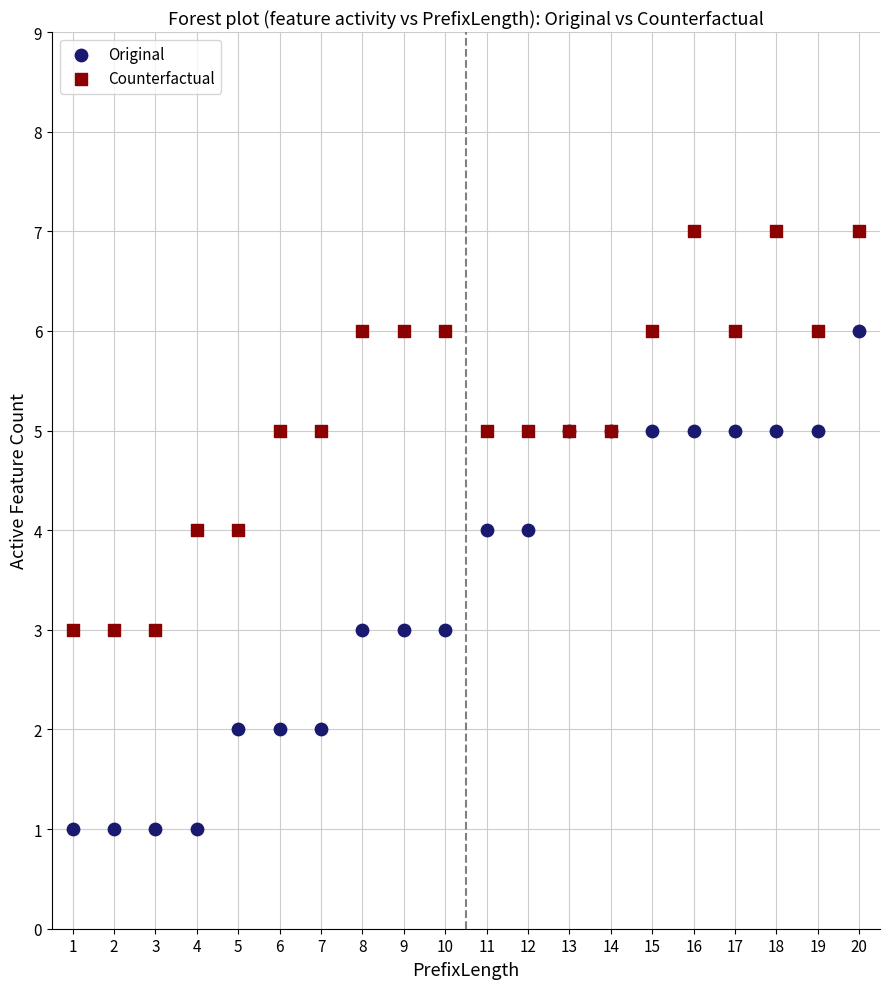

Which series contains the lowest Y value?

Original